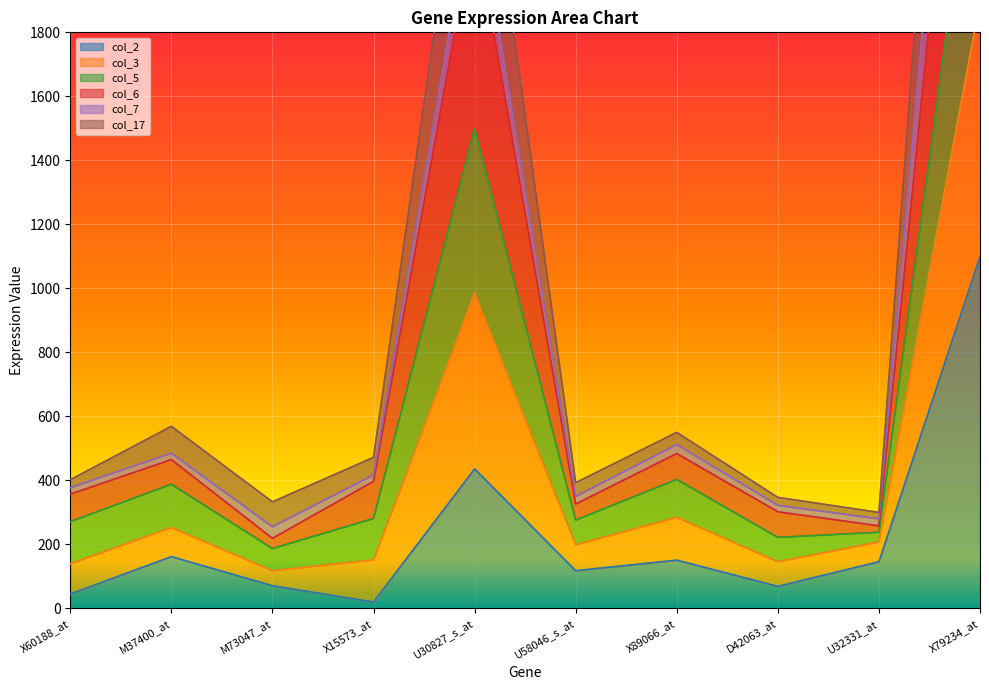

The value of col_2 at M37400_at is 52. True or false?

False